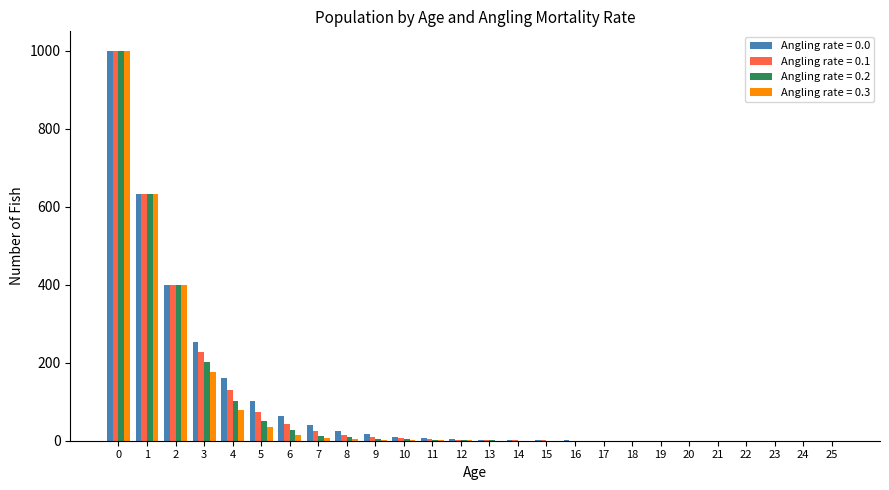

The value of Angling rate = 0.0 at 24 is 0.0. True or false?

True